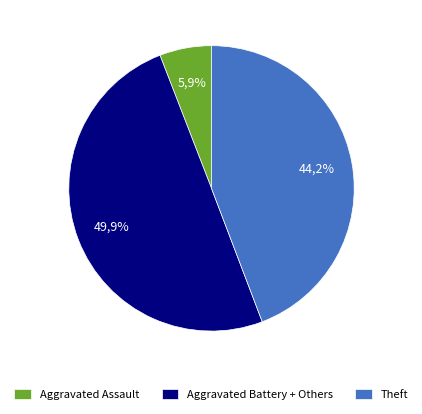

What percentage is the Theft slice, to the nearest percent?

44%